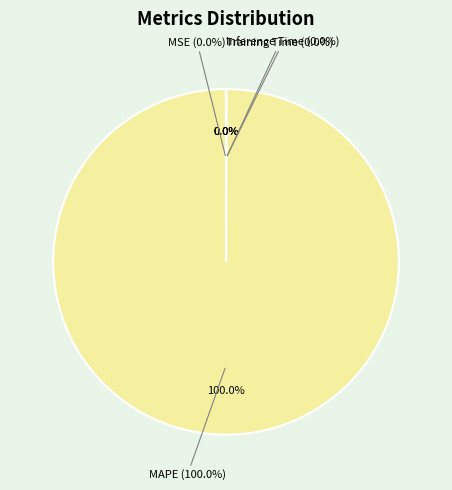

Is the sum of MSE and MAPE greater than half?

Yes